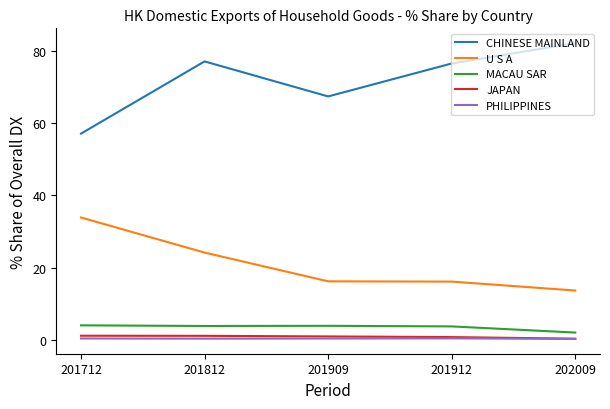

Which category has the lowest value in the U S A series?

202009